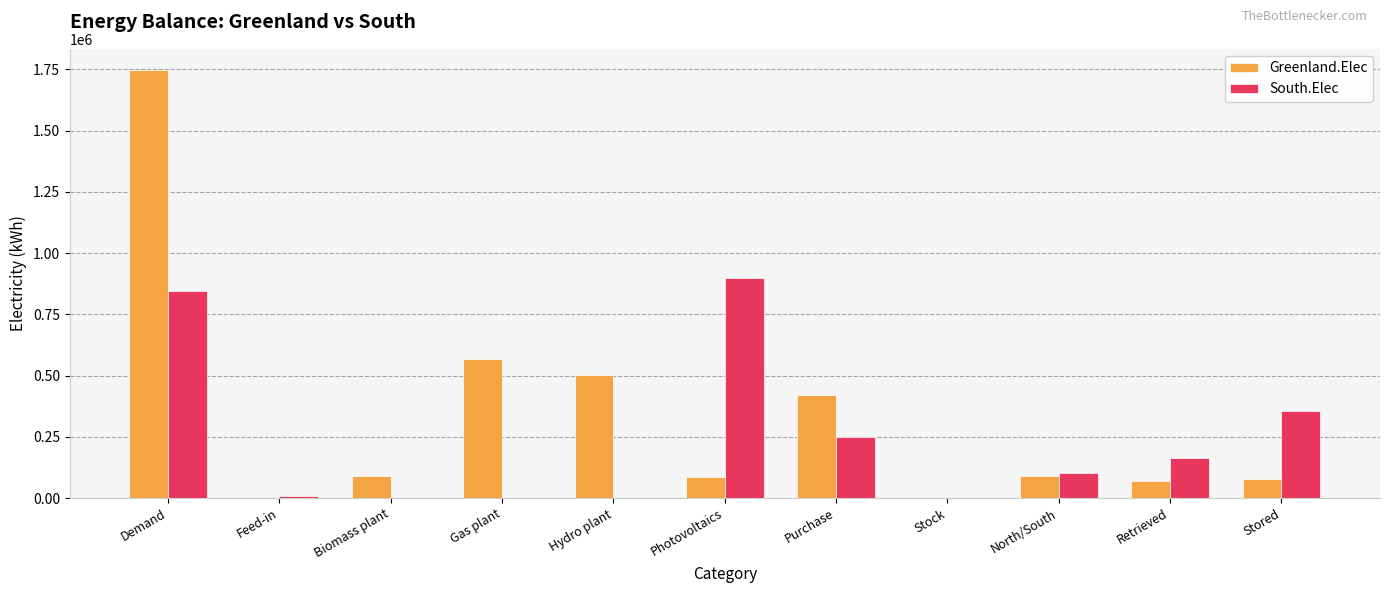

Is it true that South.Elec equals 846747.9 at Demand?

True